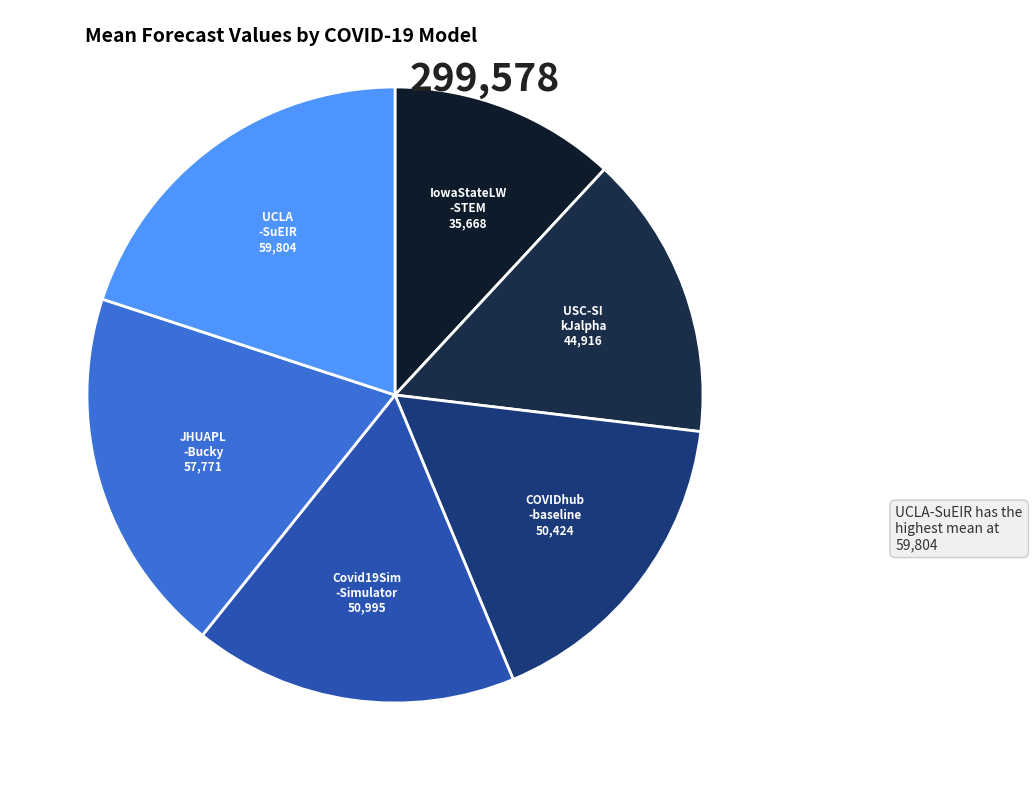

Which category has the biggest portion of the pie?

UCLA-SuEIR